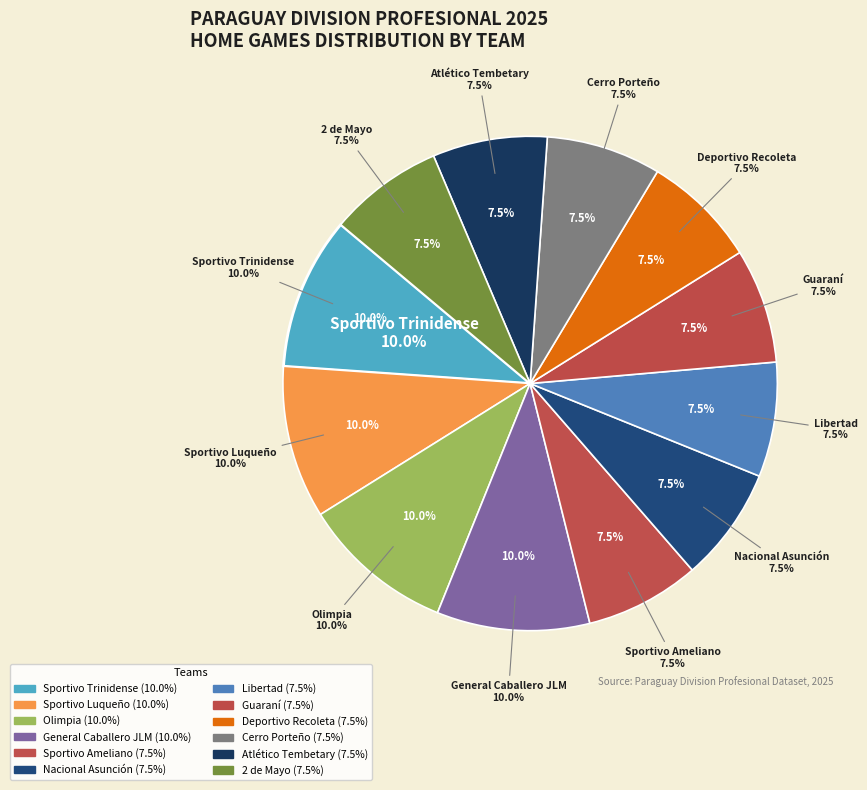

What percentage is the Guaraní slice, to the nearest percent?

8%